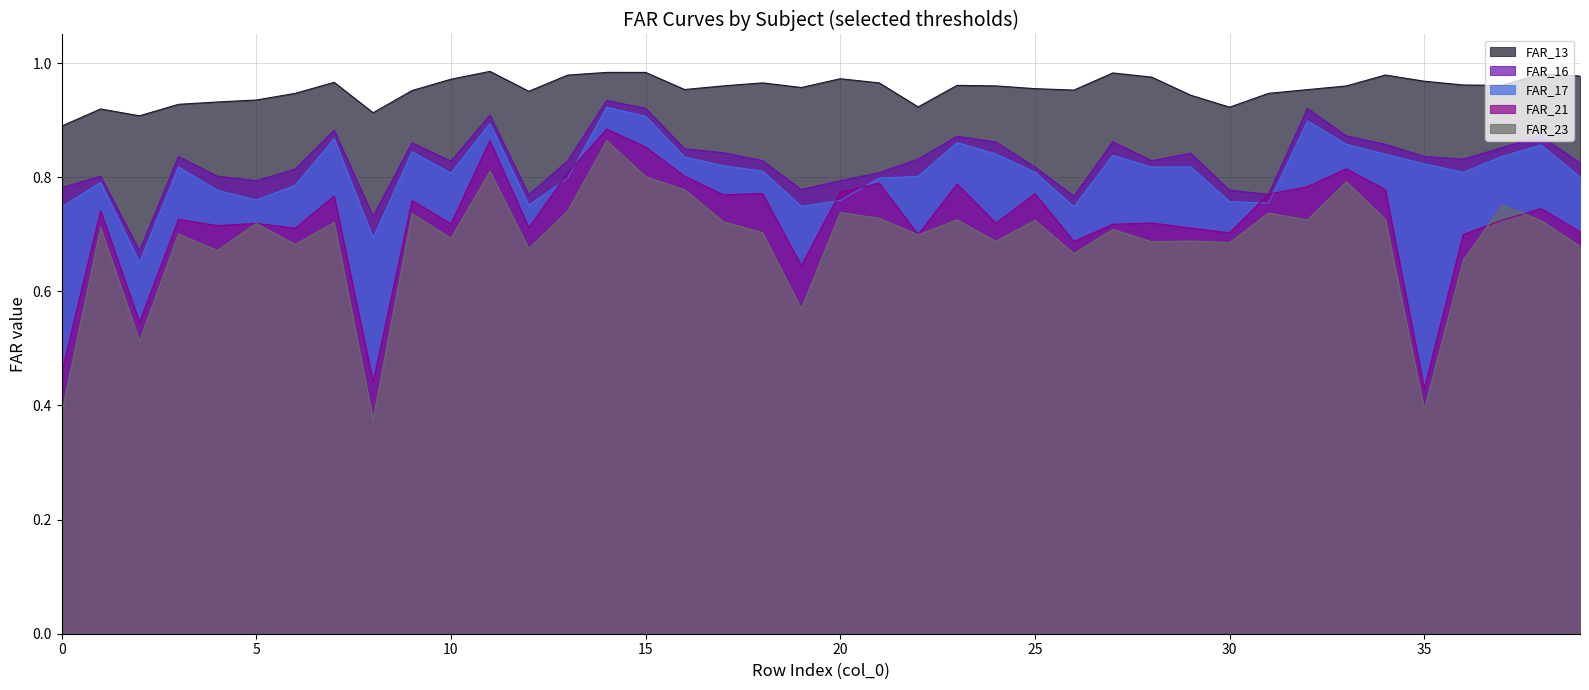

Reading right to left, list all the values displayed in this chart.

FAR_13: 1.0	1.0	1.0	1.0	1.0	1.0	1.0	1.0	0.9	0.9	0.9	1.0	1.0	1.0	1.0	1.0	1.0	0.9	1.0	1.0	1.0	1.0	1.0	1.0	1.0	1.0	1.0	1.0	1.0	1.0	1.0	0.9	1.0	0.9	0.9	0.9	0.9	0.9	0.9	0.9
FAR_16: 0.8	0.9	0.9	0.8	0.8	0.9	0.9	0.9	0.8	0.8	0.8	0.8	0.9	0.8	0.8	0.9	0.9	0.8	0.8	0.8	0.8	0.8	0.8	0.8	0.9	0.9	0.8	0.8	0.9	0.8	0.9	0.7	0.9	0.8	0.8	0.8	0.8	0.7	0.8	0.8
FAR_17: 0.8	0.9	0.8	0.8	0.8	0.8	0.9	0.9	0.8	0.8	0.8	0.8	0.8	0.7	0.8	0.8	0.9	0.8	0.8	0.8	0.7	0.8	0.8	0.8	0.9	0.9	0.8	0.8	0.9	0.8	0.8	0.7	0.9	0.8	0.8	0.8	0.8	0.7	0.8	0.7
FAR_21: 0.7	0.7	0.7	0.7	0.4	0.8	0.8	0.8	0.8	0.7	0.7	0.7	0.7	0.7	0.8	0.7	0.8	0.7	0.8	0.8	0.6	0.8	0.8	0.8	0.9	0.9	0.8	0.7	0.9	0.7	0.8	0.4	0.8	0.7	0.7	0.7	0.7	0.5	0.7	0.5
FAR_23: 0.7	0.7	0.8	0.7	0.4	0.7	0.8	0.7	0.7	0.7	0.7	0.7	0.7	0.7	0.7	0.7	0.7	0.7	0.7	0.7	0.6	0.7	0.7	0.8	0.8	0.9	0.7	0.7	0.8	0.7	0.7	0.4	0.7	0.7	0.7	0.7	0.7	0.5	0.7	0.4